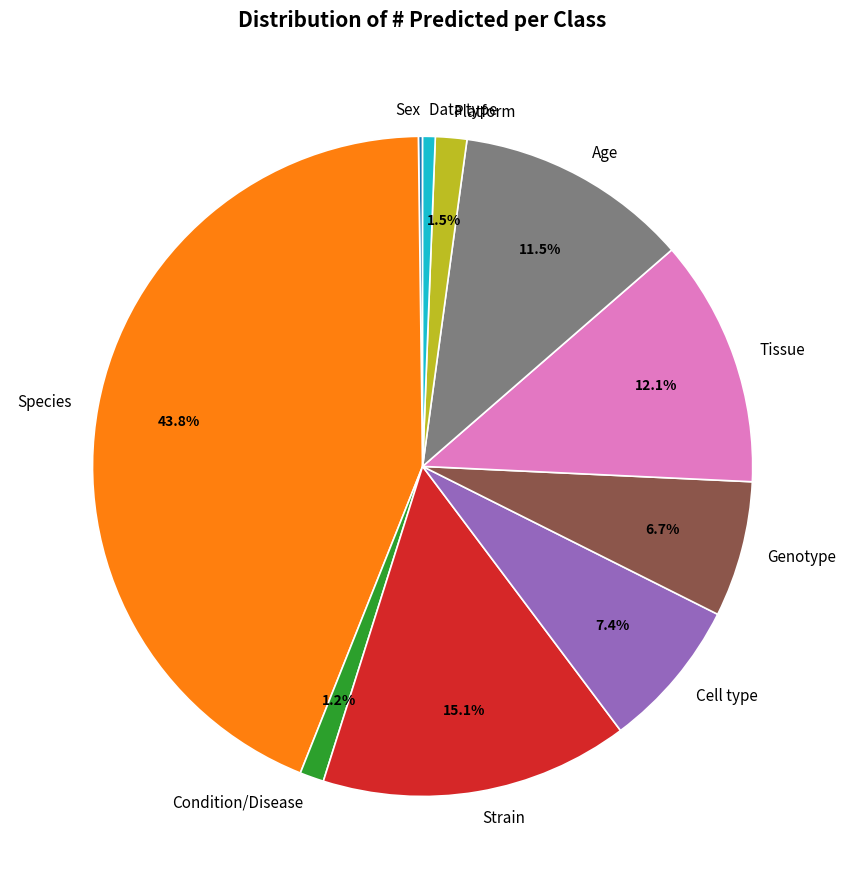

Is Genotype the majority of the pie?

No